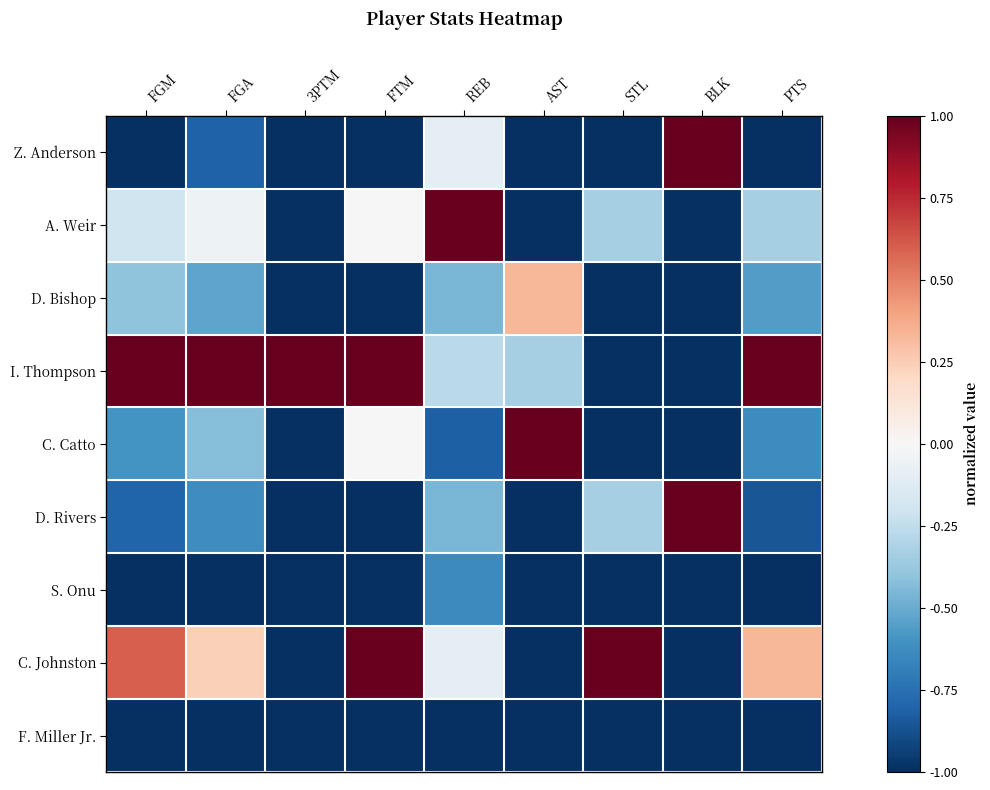

How many distinct data groups are displayed?

9